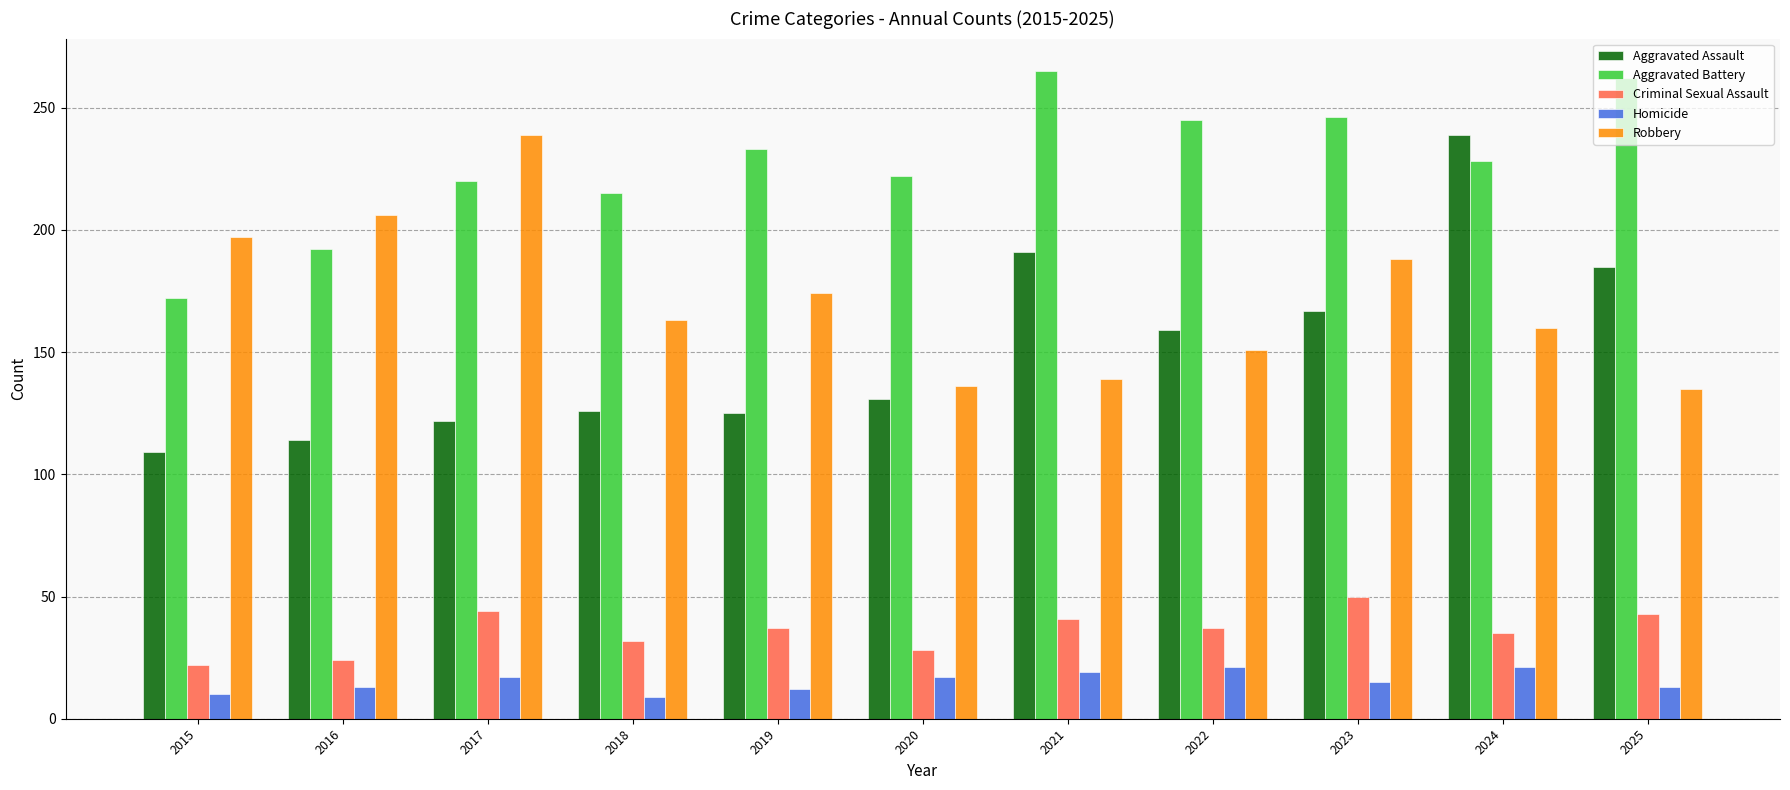

What is the greatest value displayed?

265